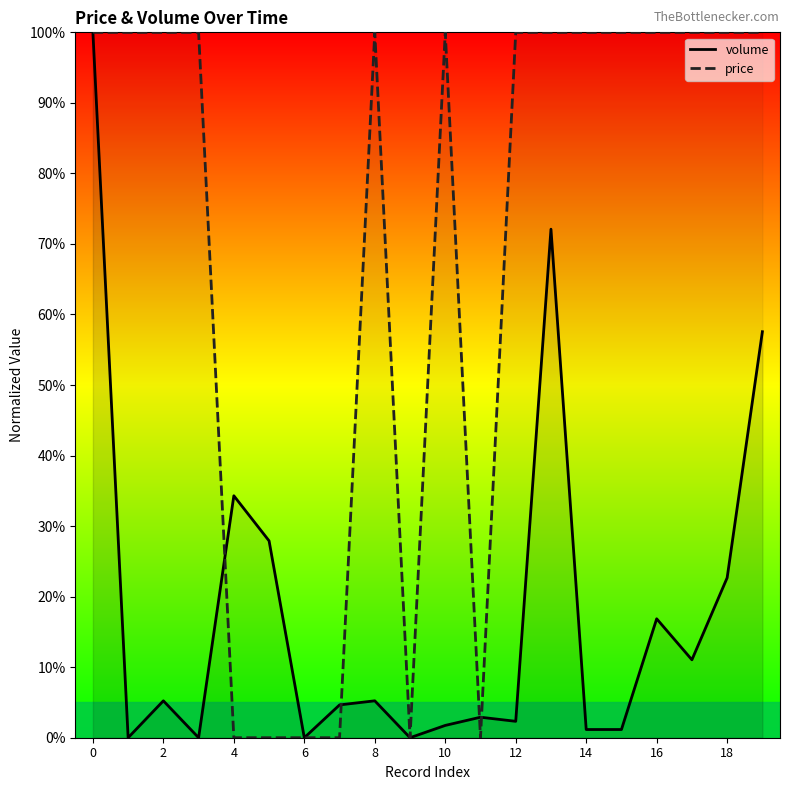

What is the spread (max minus min) of values at 6?

0.0